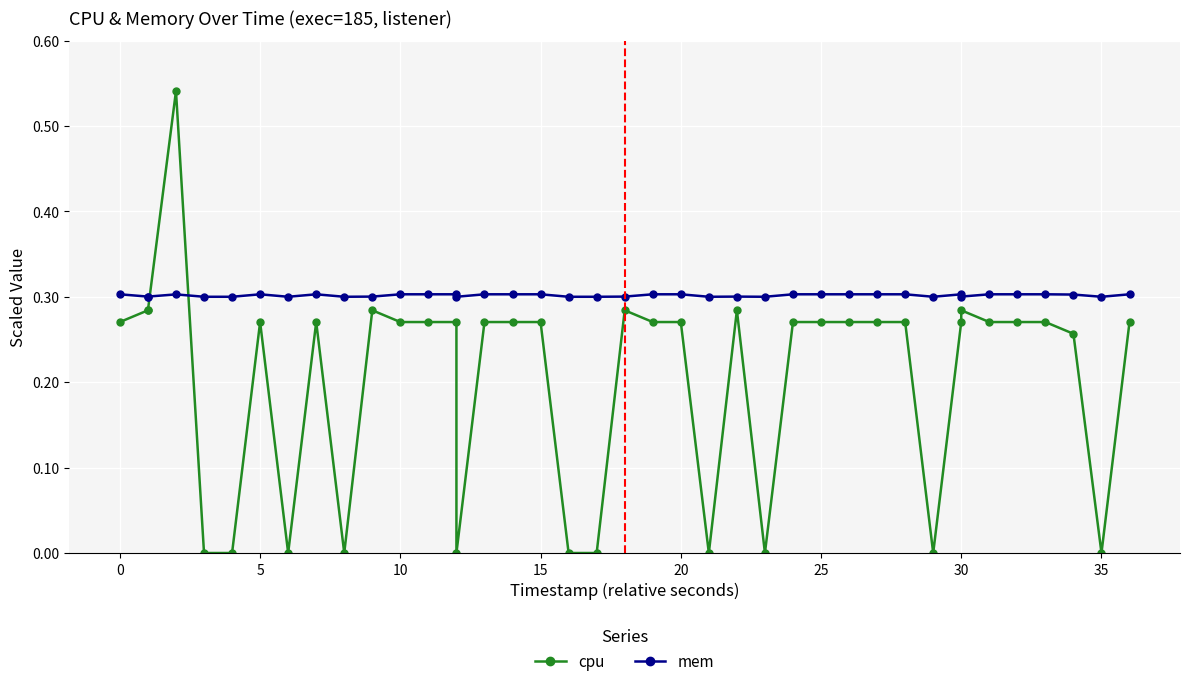

Where is mem nearest to the value 0?

15